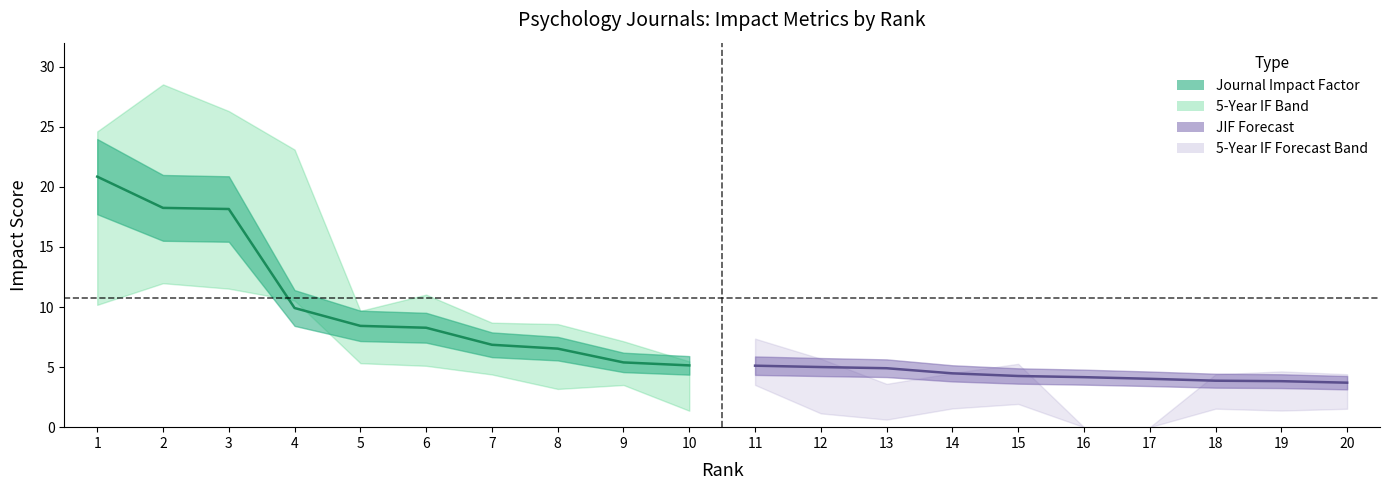

What is the approximate value of Journal Impact Factor at 9?

5.4